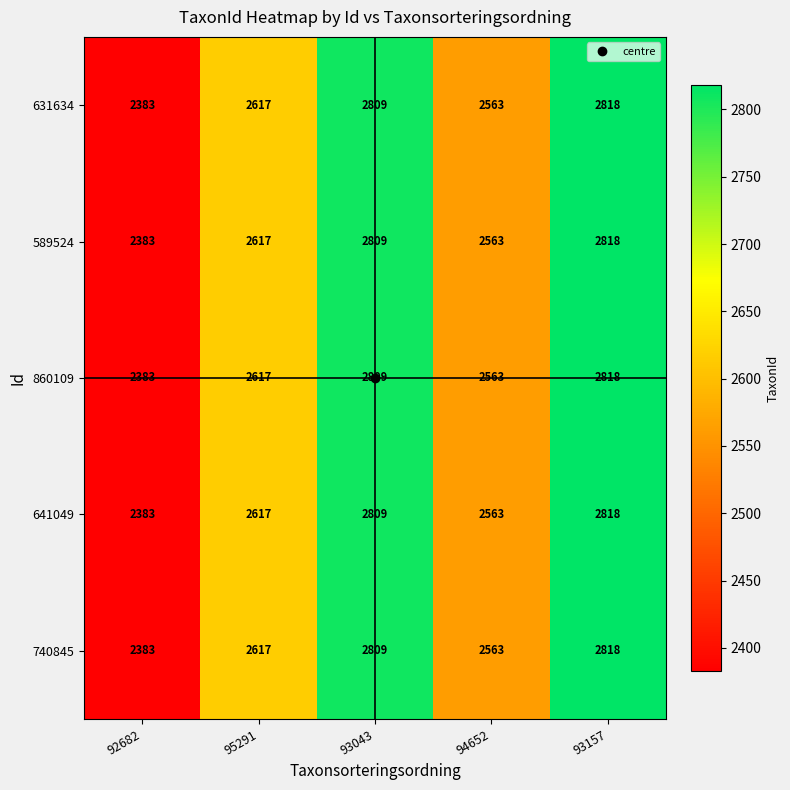

What is the total value across all series at 94652?

12815